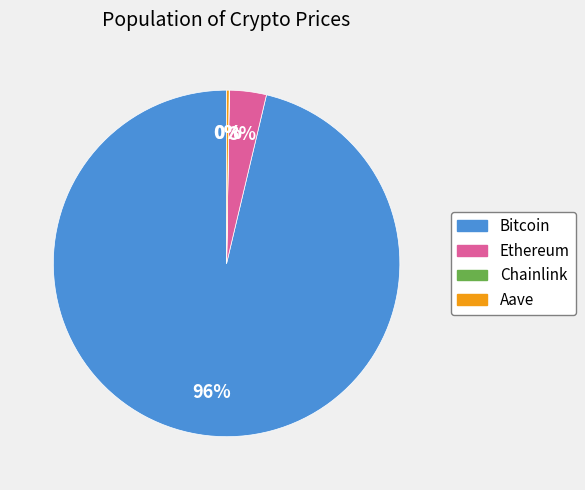

Which slice is the largest?

Bitcoin